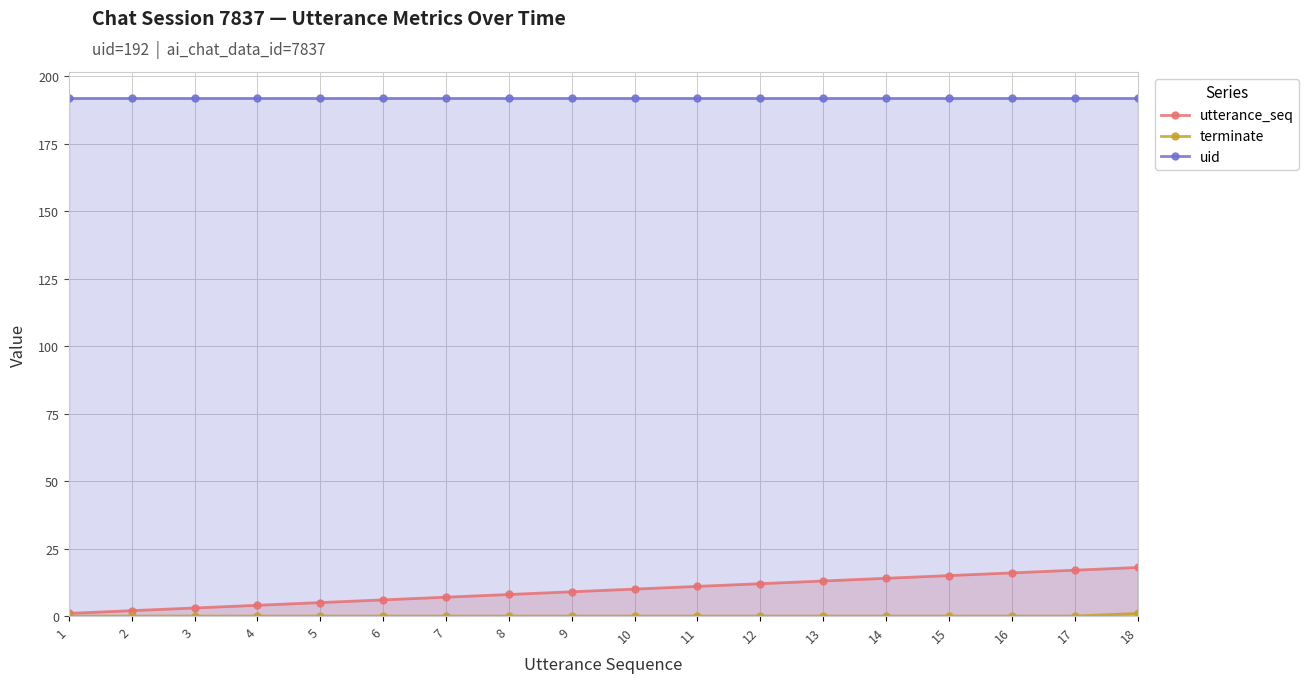

The value of terminate at 5 is 0. True or false?

True